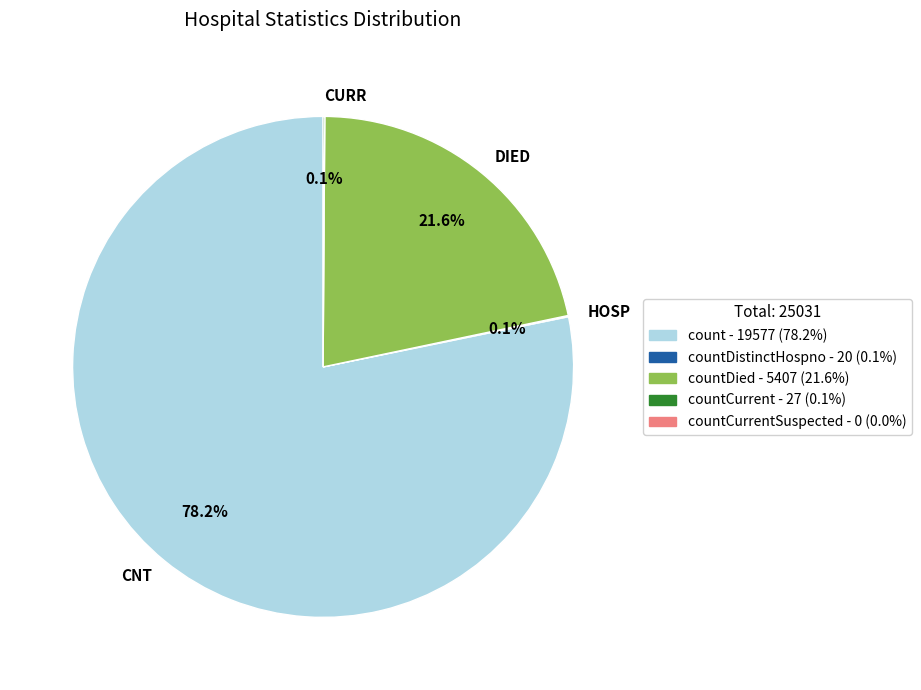

What percentage is NOT represented by CNT?

21.8%